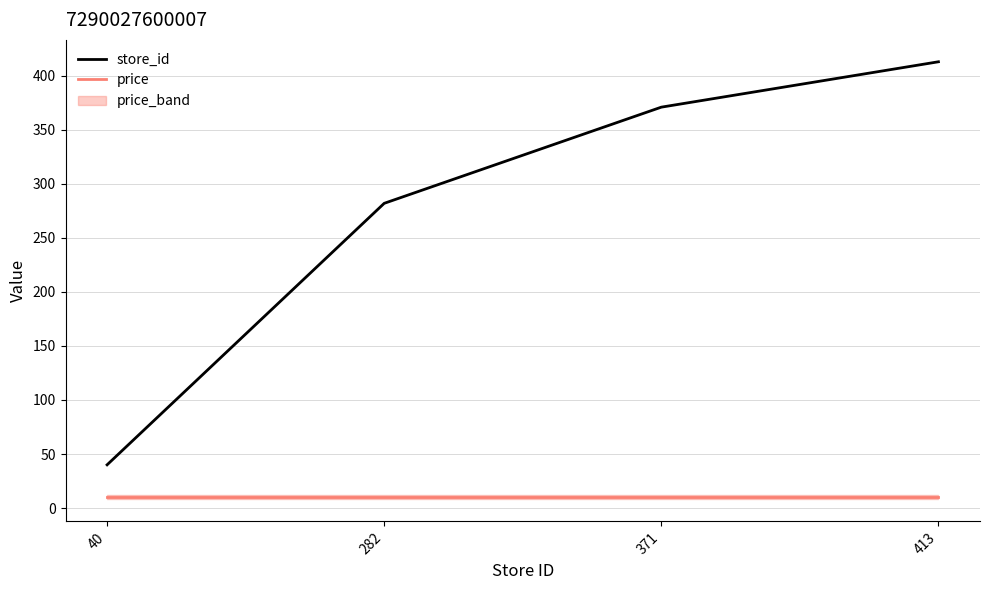

Reading left to right, extract all data points from this chart.

store_id: 40=40.0	282=282.0	371=371.0	413=413.0
price: 40=9.9	282=9.9	371=9.9	413=9.9